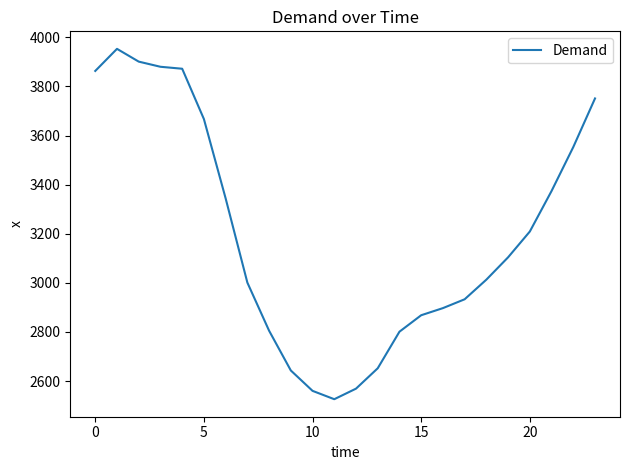

What is the smallest value displayed?

2526